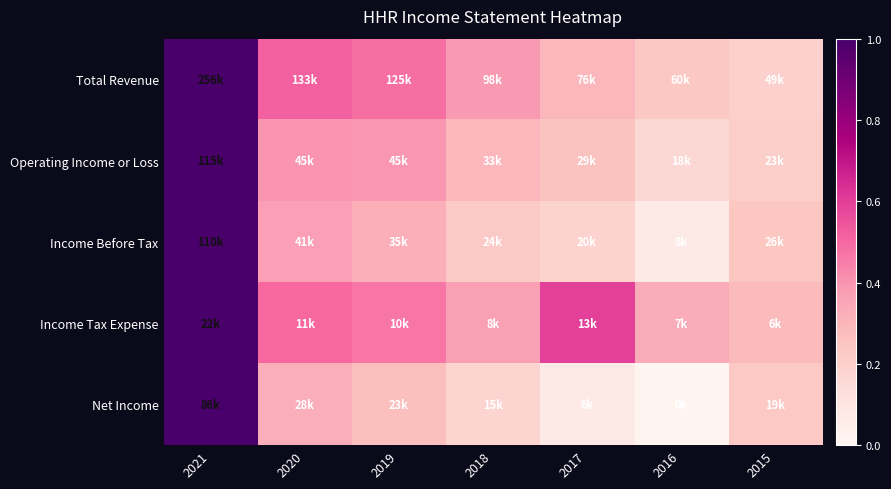

How many series are shown in this chart?

5